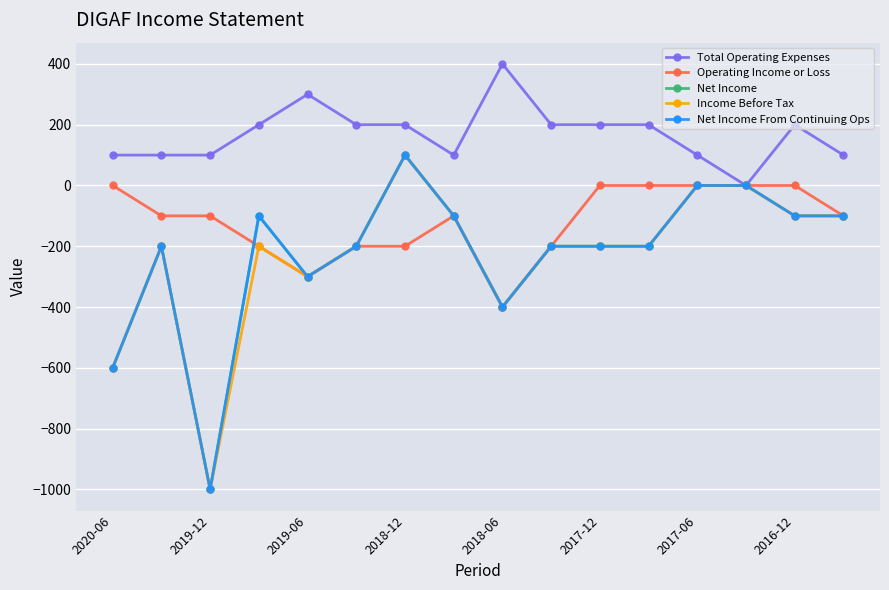

Is this an area chart (filled region under the line)?

No